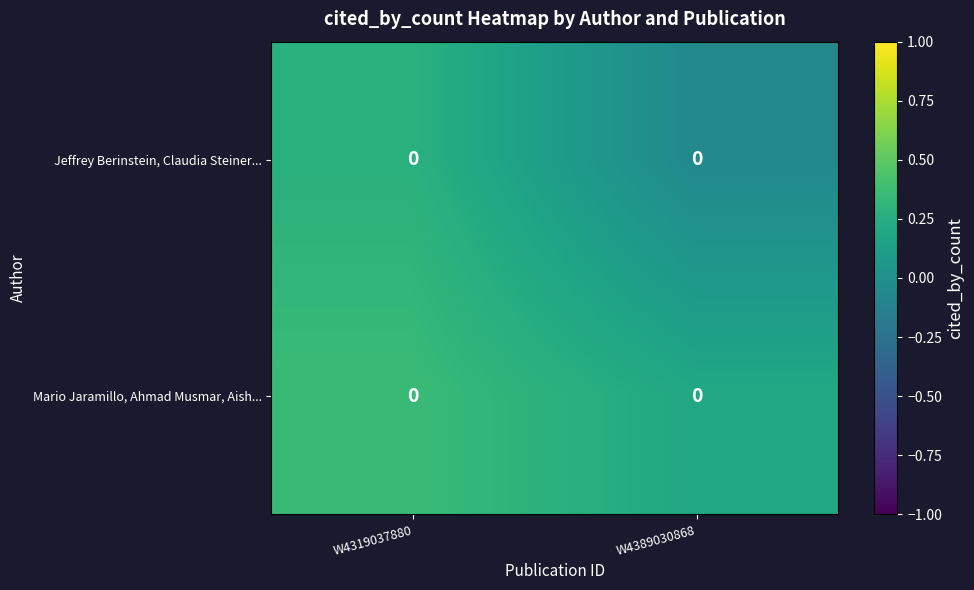

At which label is Mario Jaramillo, Ahmad Musmar, Aish... closest to 0?

W4389030868